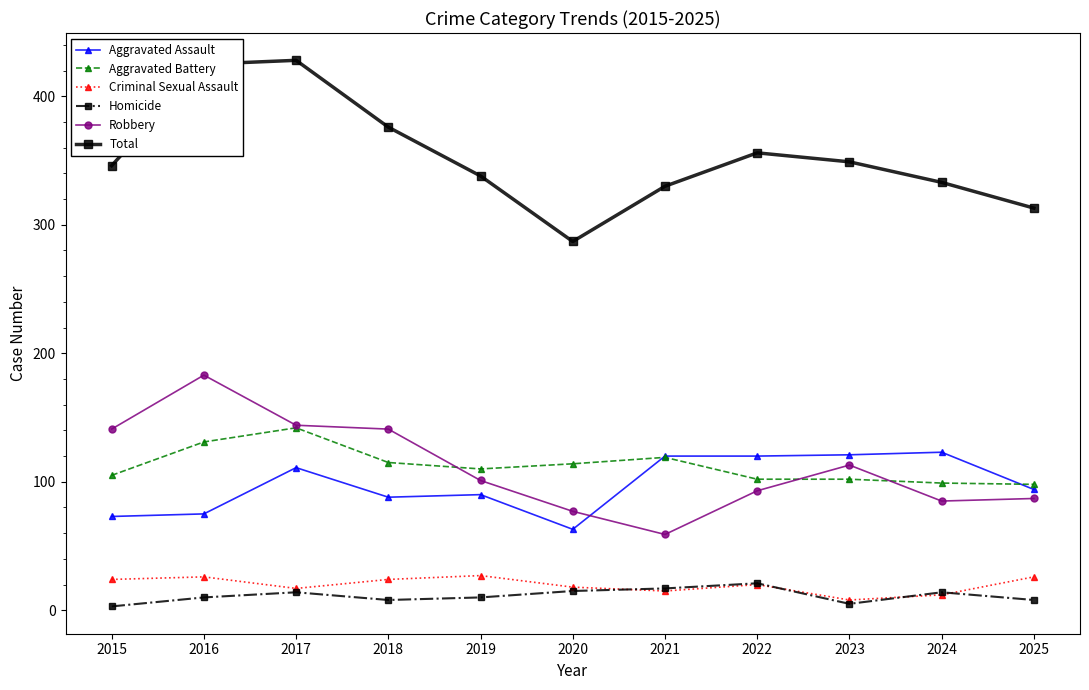

What is the highest value of the Criminal Sexual Assault series?

27